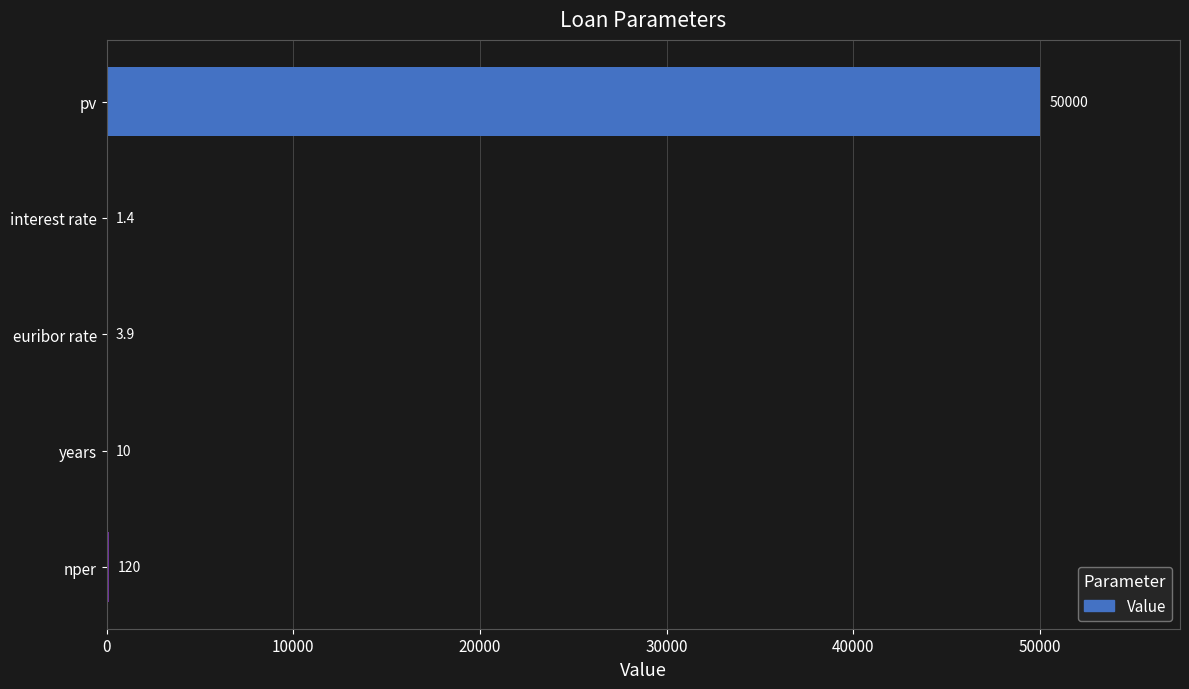

At which label is the value closest to 25000?

nper